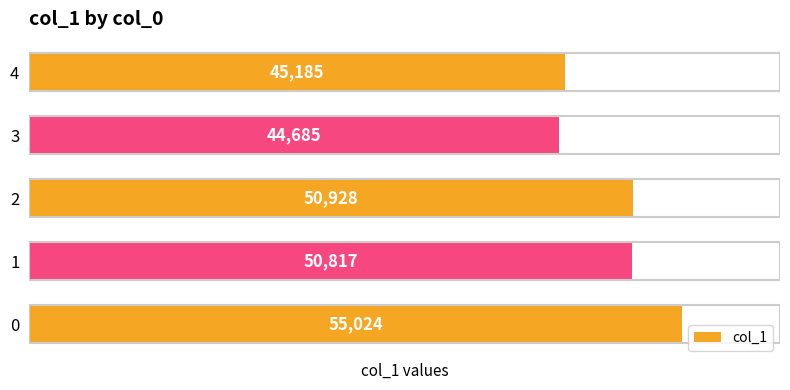

The chart shows a value of 62201 at 3. True or false?

False